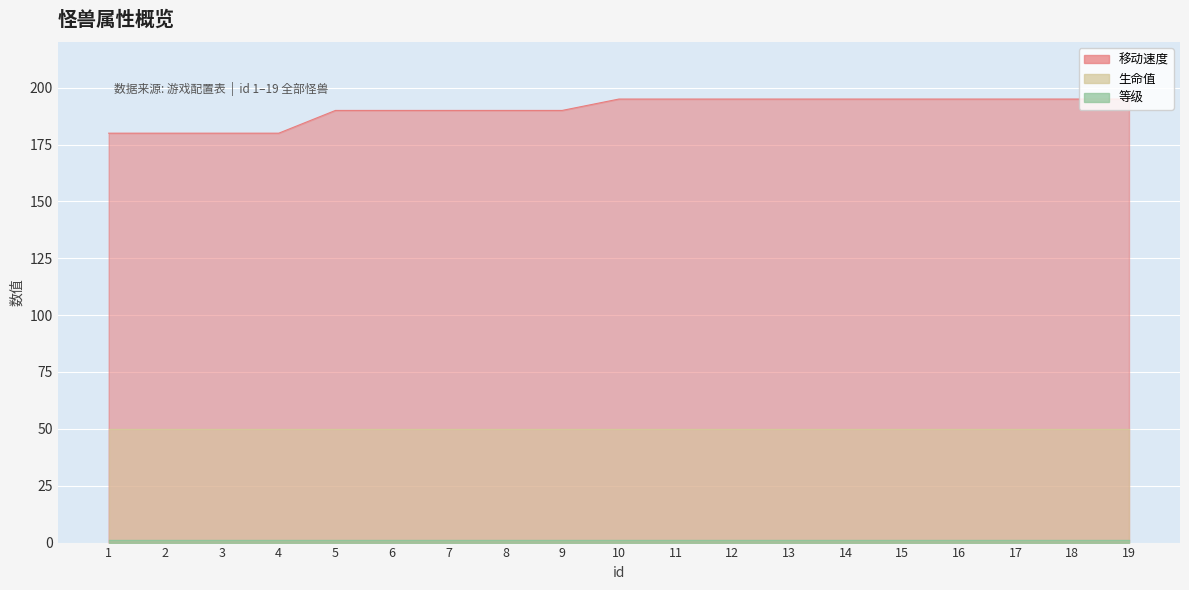

Does the chart display data point markers on the line(s)?

No